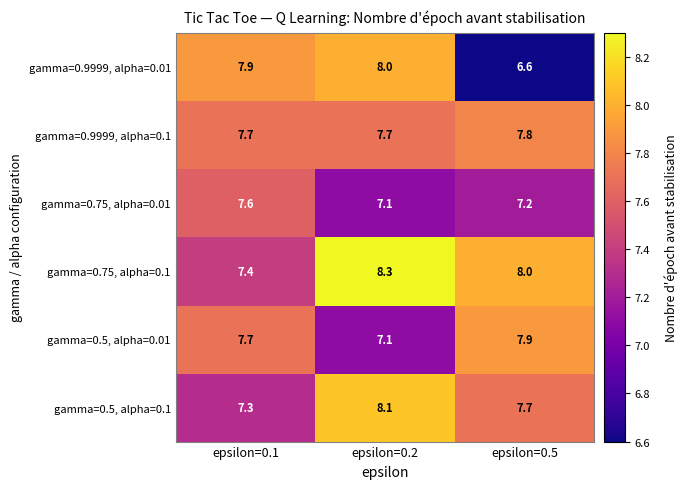

Reading left to right, transcribe all the data shown in this chart.

gamma=0.9999, alpha=0.01: 7.9	8.0	6.6
gamma=0.9999, alpha=0.1: 7.7	7.7	7.8
gamma=0.75, alpha=0.01: 7.6	7.1	7.2
gamma=0.75, alpha=0.1: 7.4	8.3	8.0
gamma=0.5, alpha=0.01: 7.7	7.1	7.9
gamma=0.5, alpha=0.1: 7.3	8.1	7.7